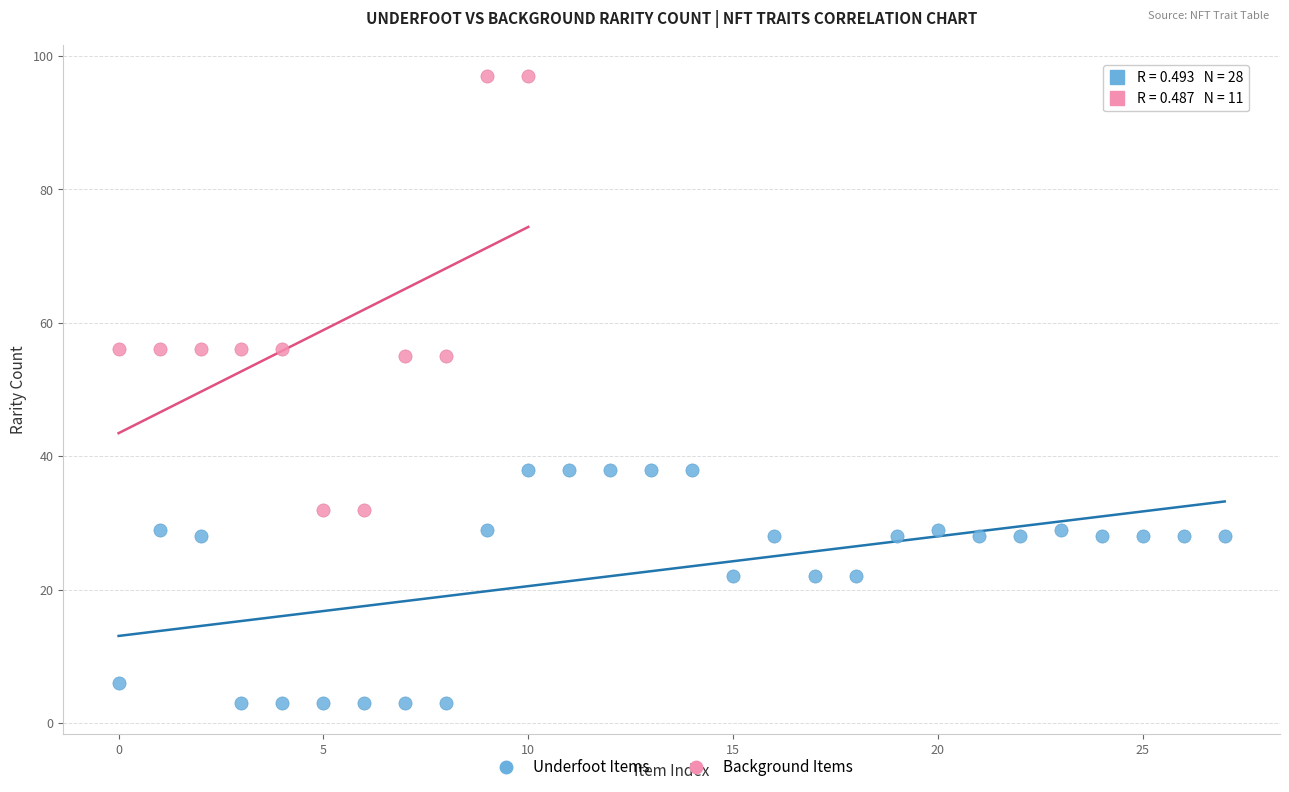

Which series reaches the maximum Y coordinate?

Background Items